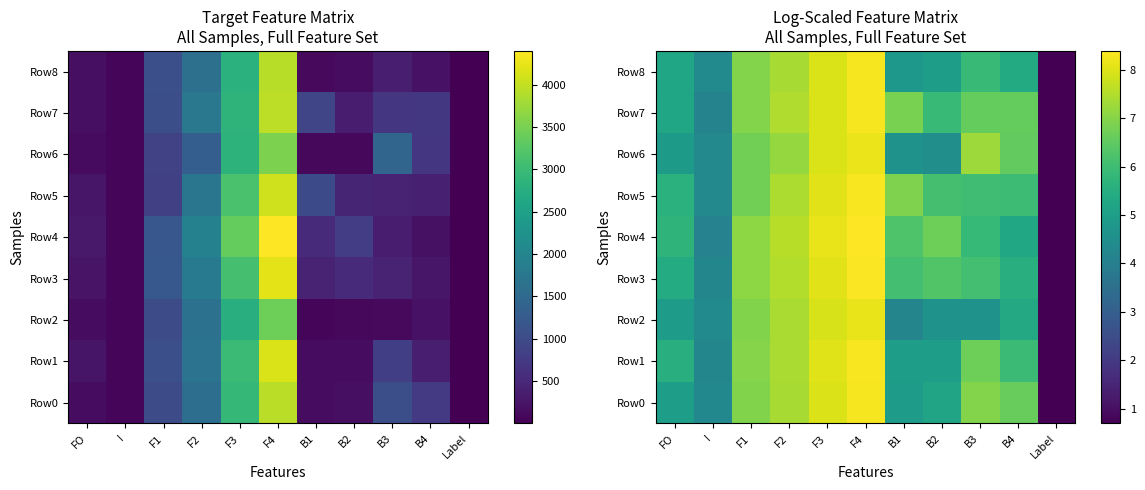

At how many categories does at least one series exceed 2?

10